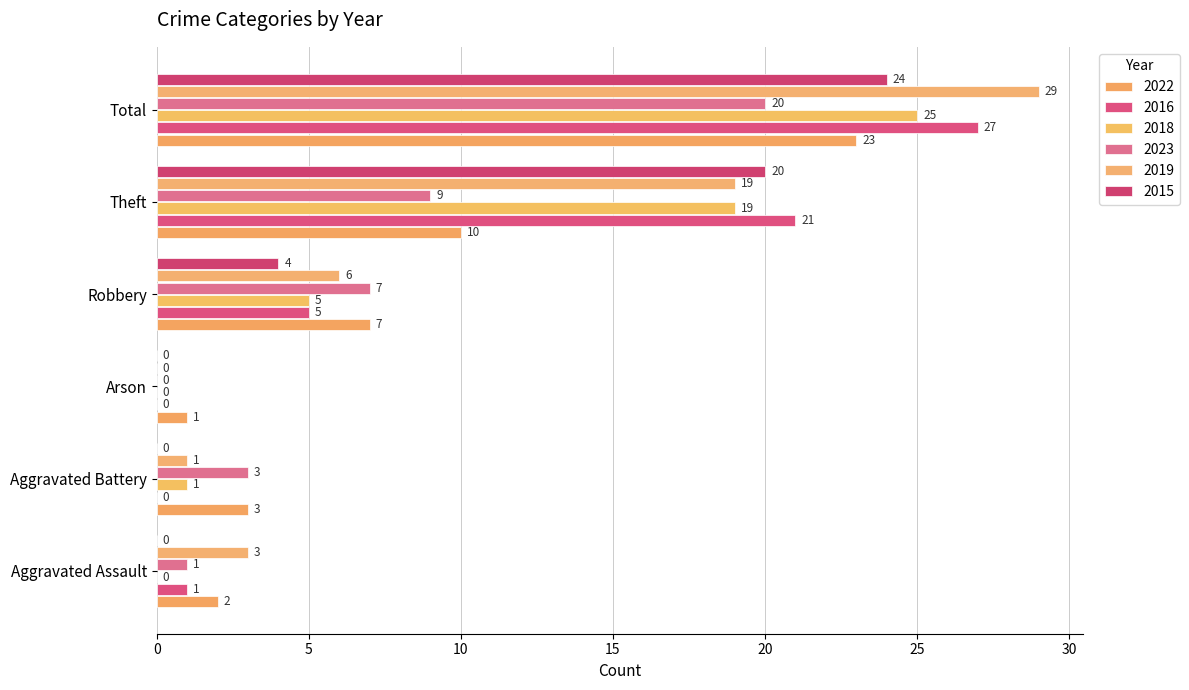

What is the maximum value shown in the chart?

29